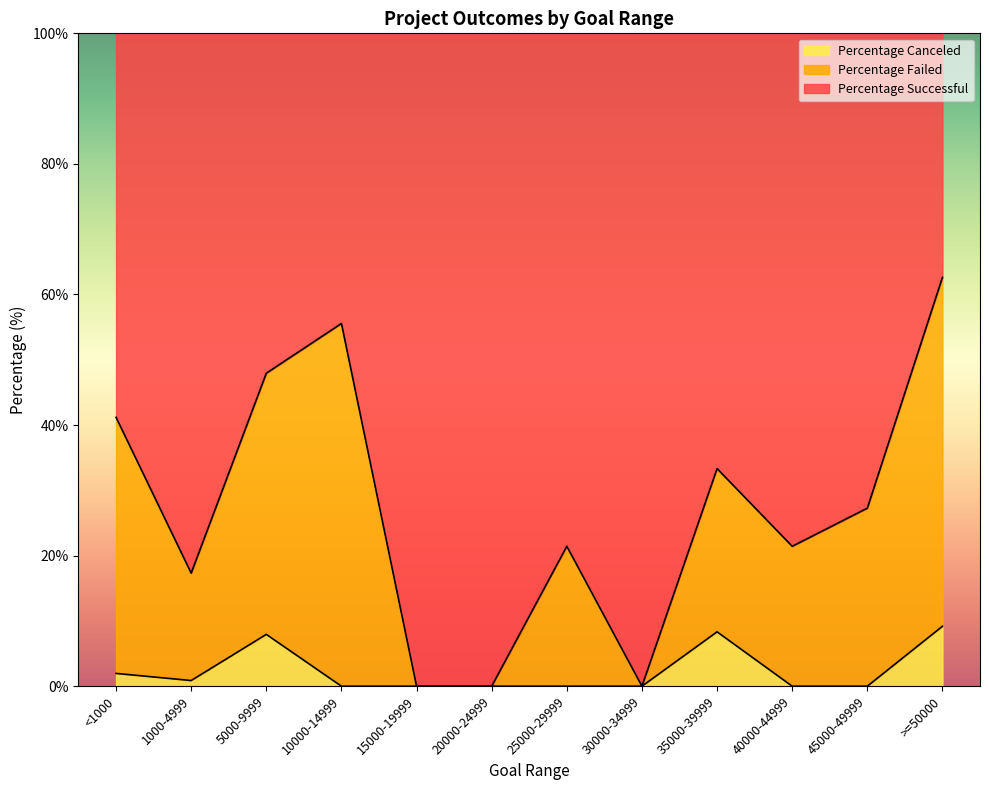

What is the maximum value for Percentage Canceled?

9.2